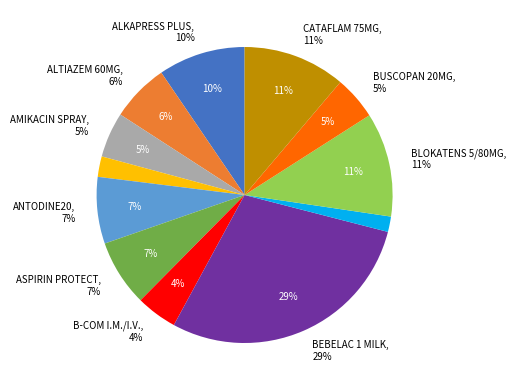

To the nearest percent, what portion does ANTODINE20 represent?

7%